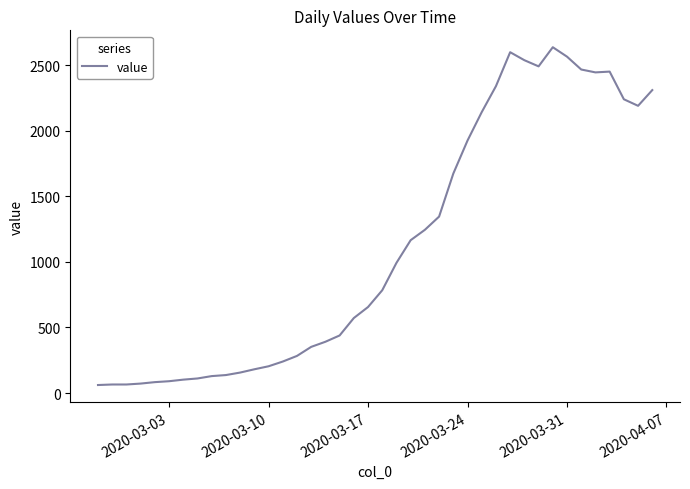

What is the greatest value displayed?

2638